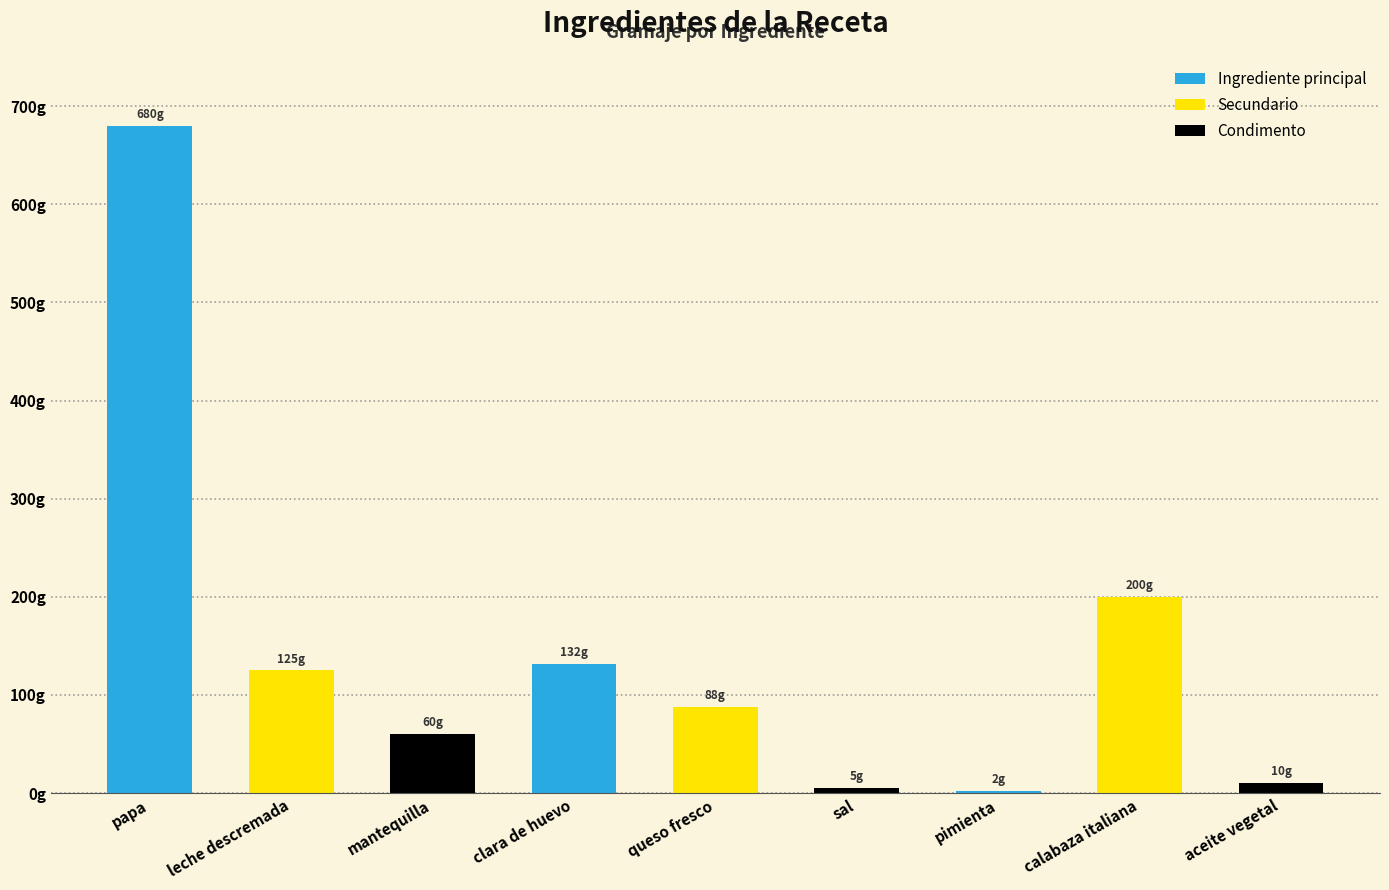

How many values are below 88?

4